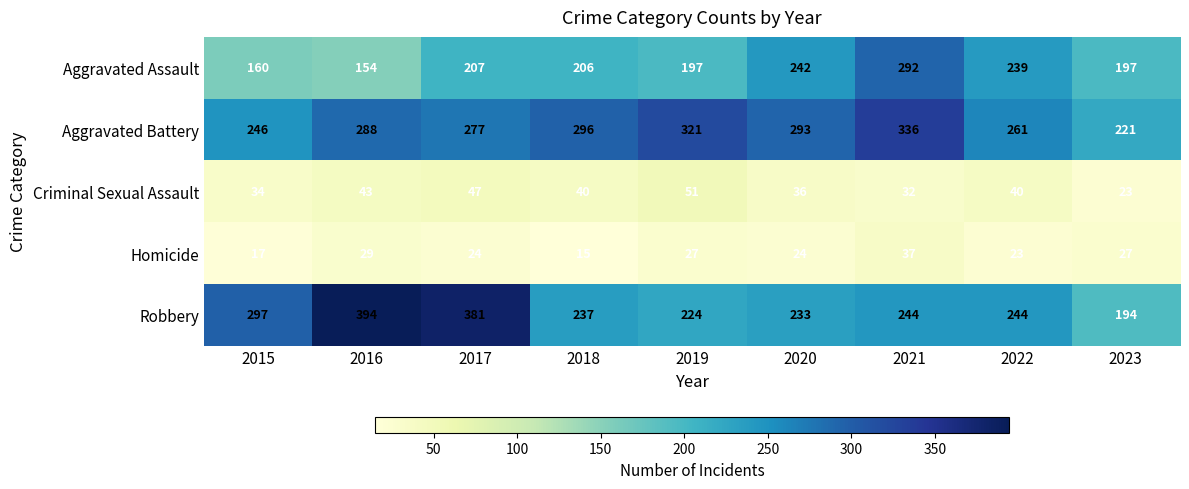

What is the maximum value shown in the chart?

394